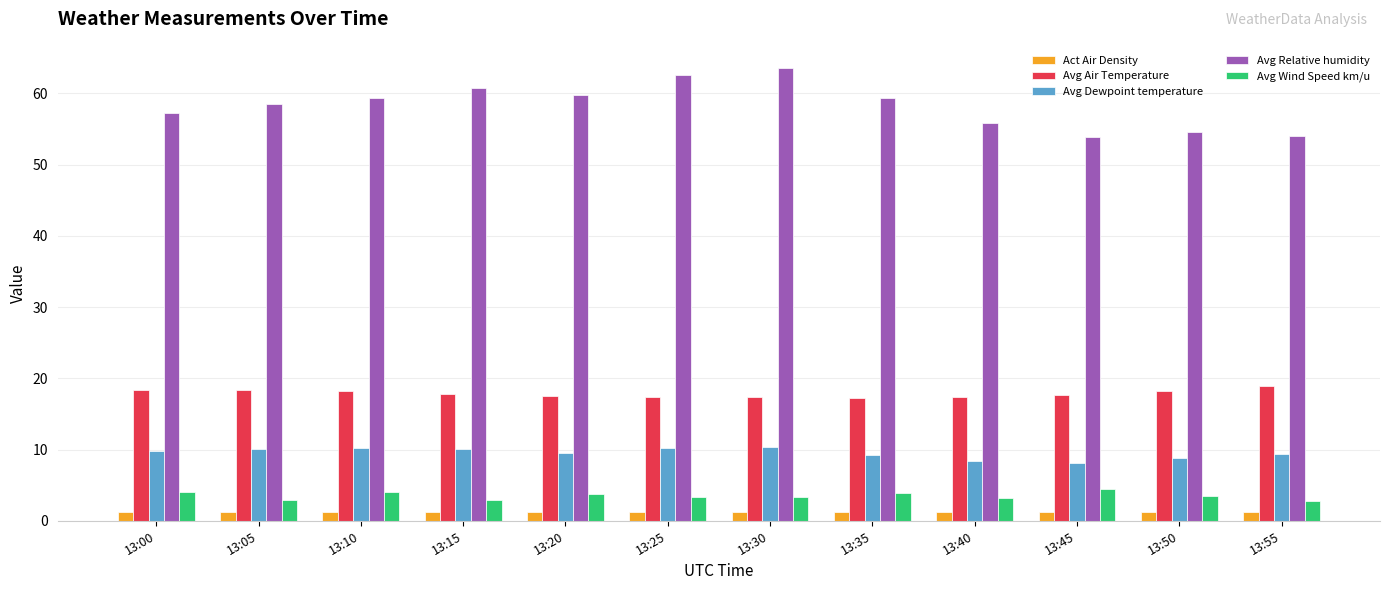

True or false: Avg Dewpoint temperature has a value of 14.6 at 13:10.

False